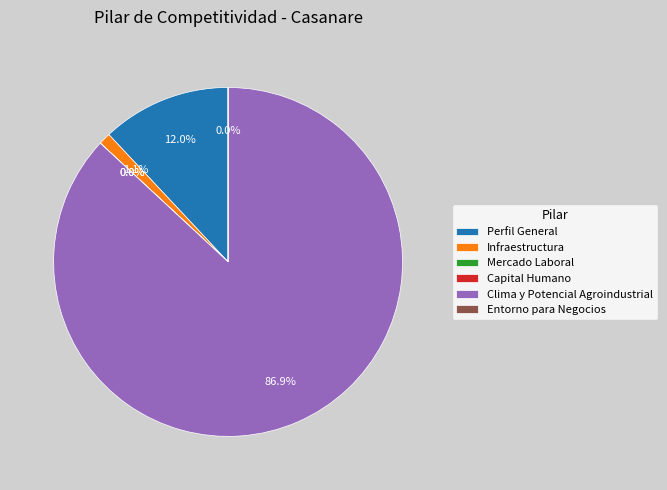

Which slice is the largest?

Clima y Potencial Agroindustrial